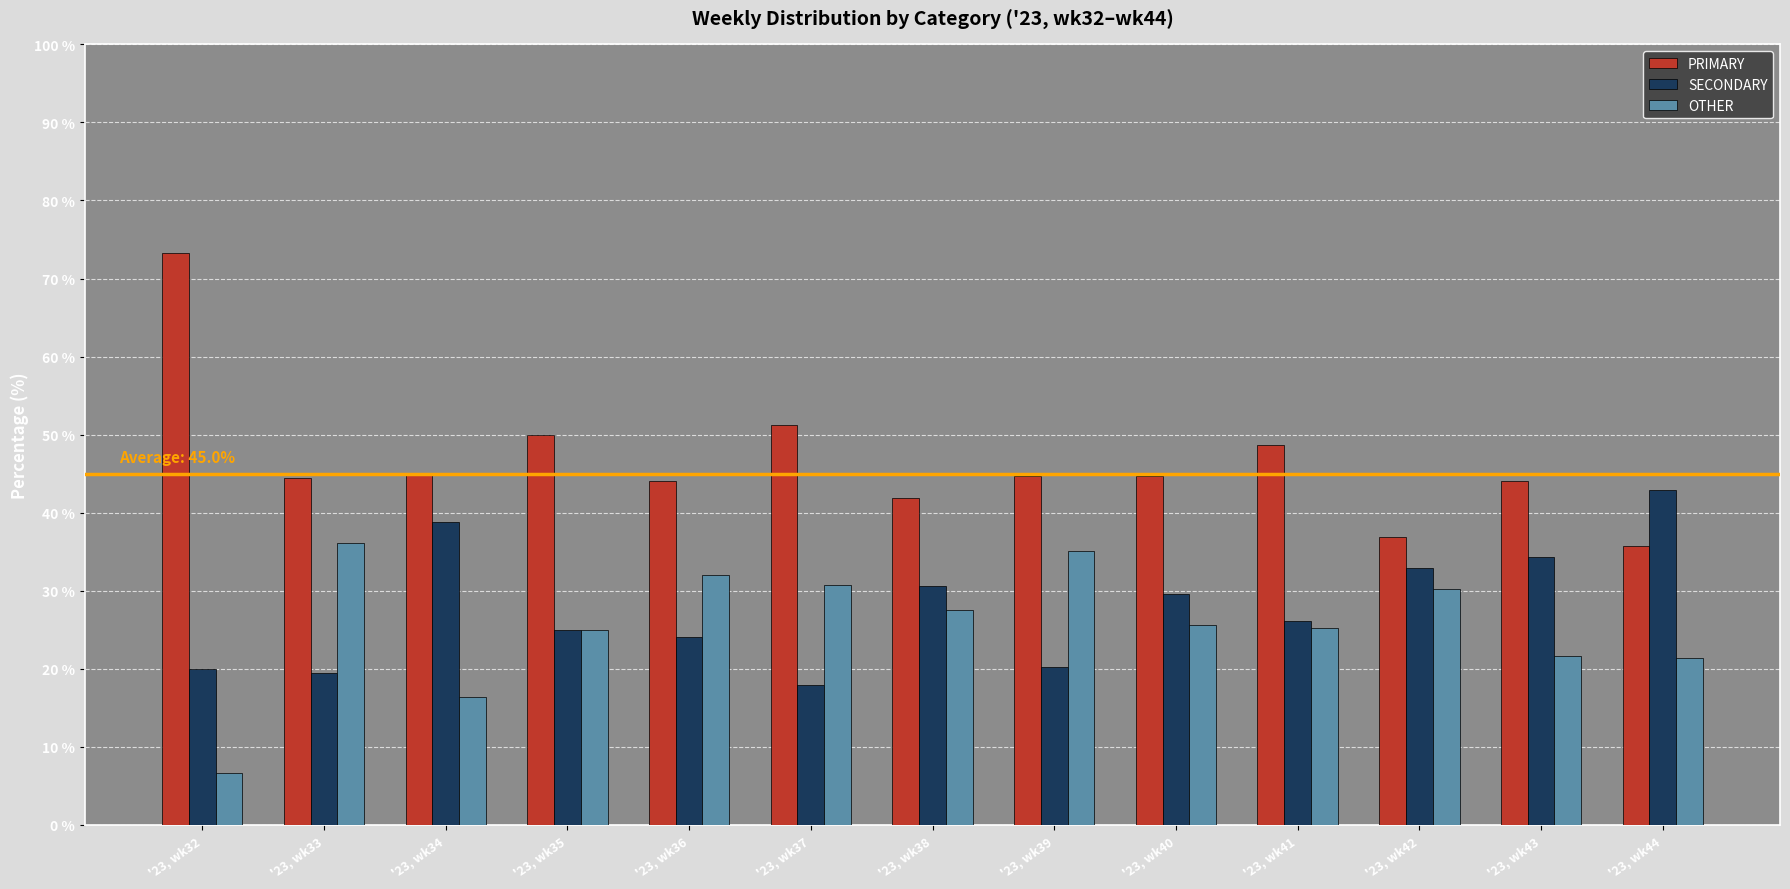

How many series are shown in this chart?

3